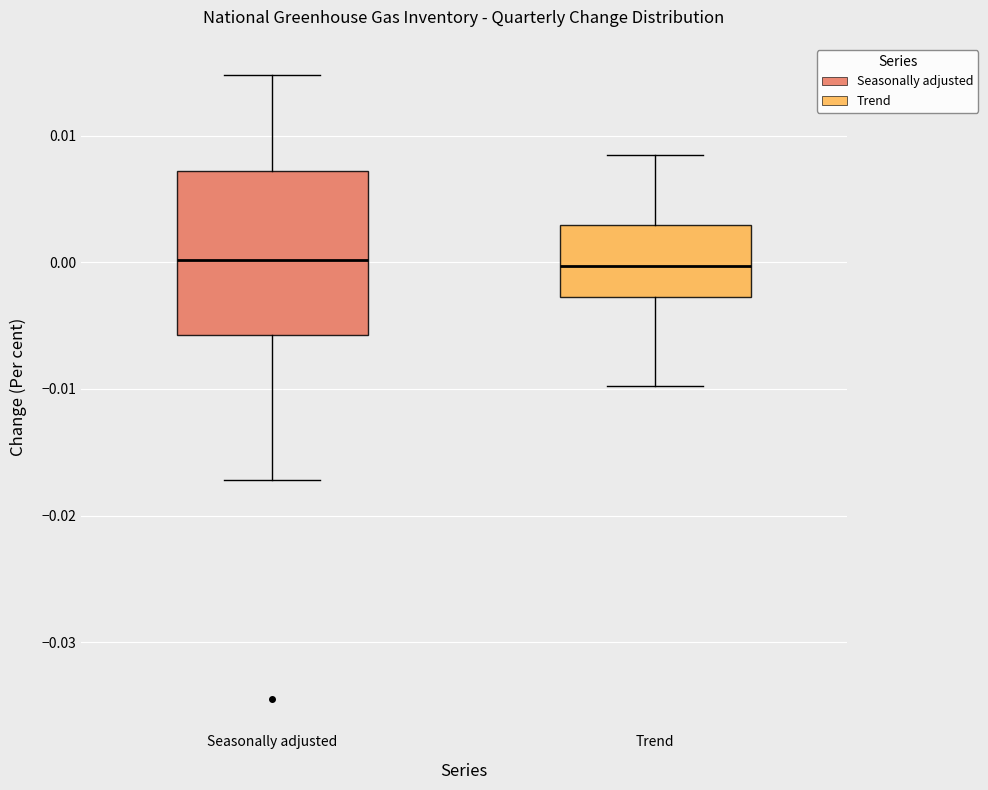

Which box is the tallest, from its lower edge to its upper edge?

Seasonally adjusted